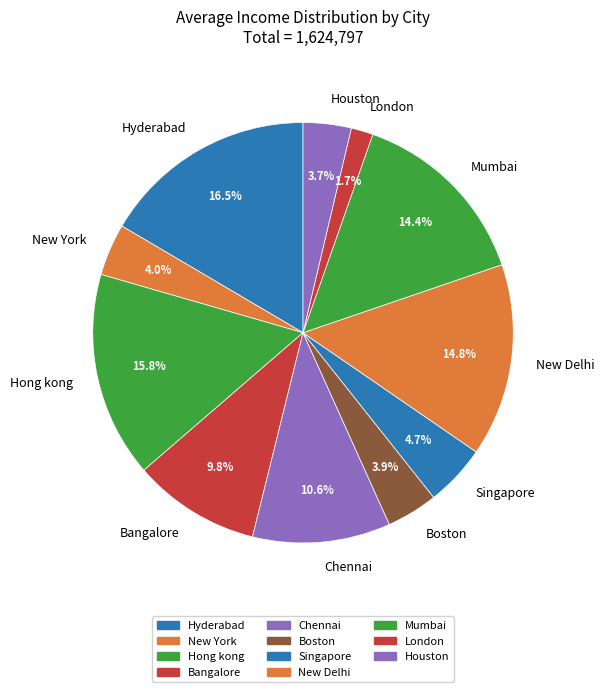

Does Bangalore account for over 50% of the chart?

No